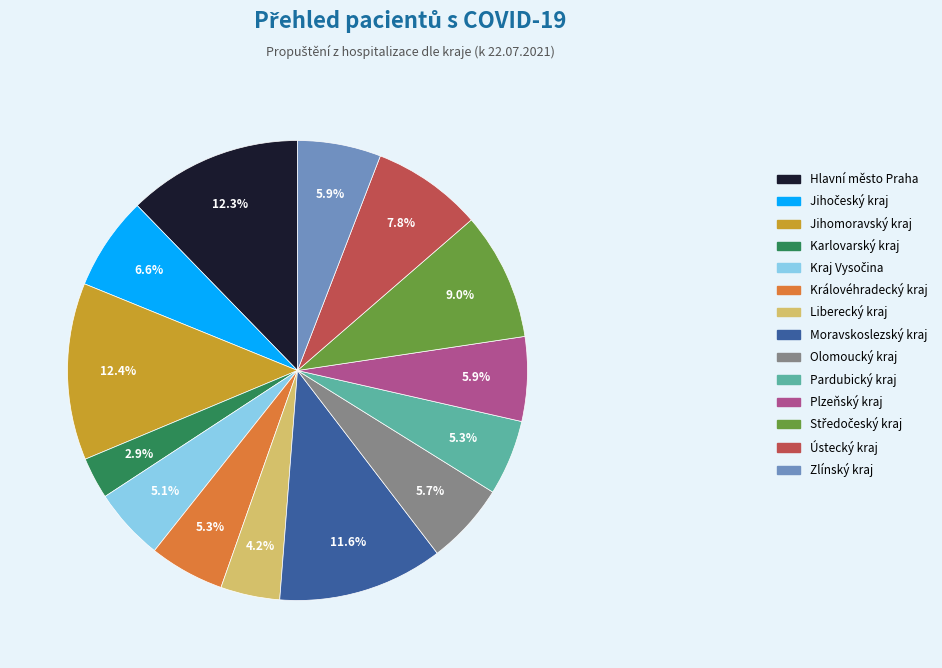

Count the number of slices in the pie.

14